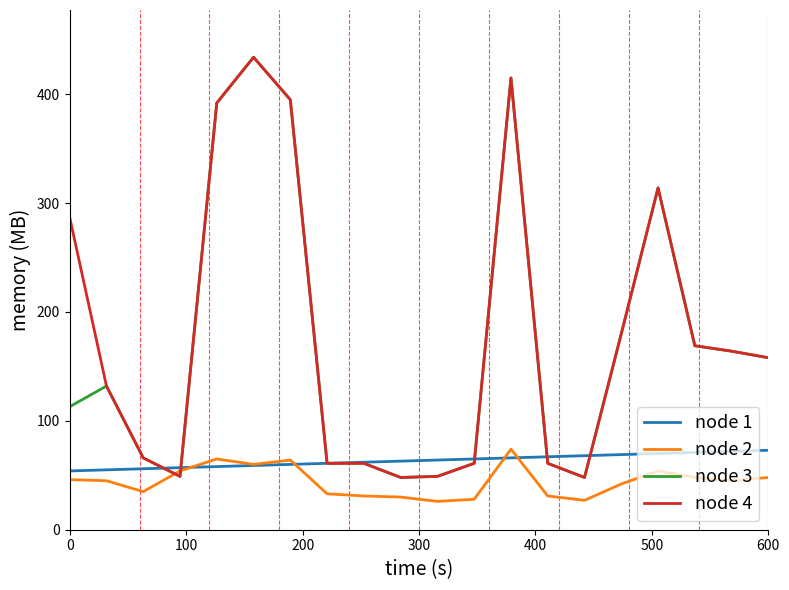

How many times do node 4 and node 2 cross each other?

2